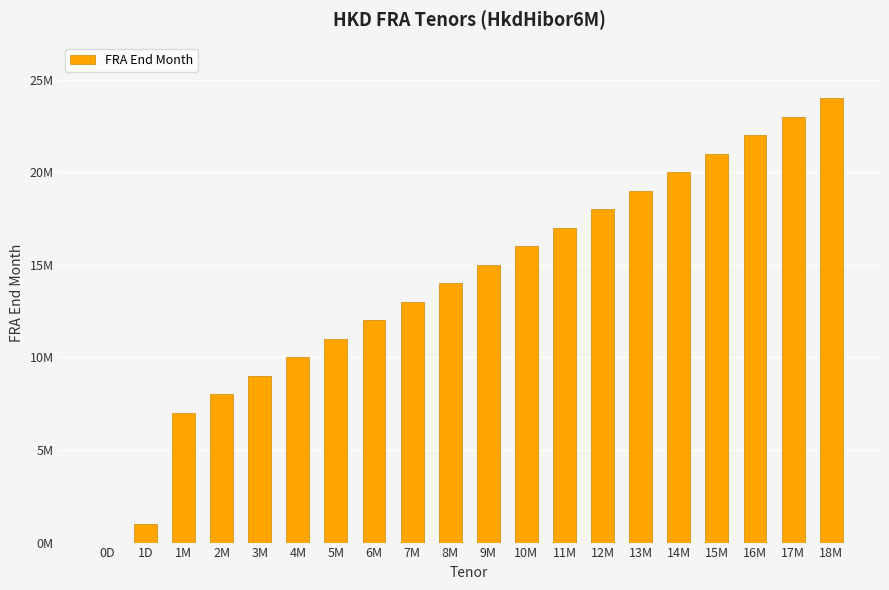

Are the bars horizontal?

No